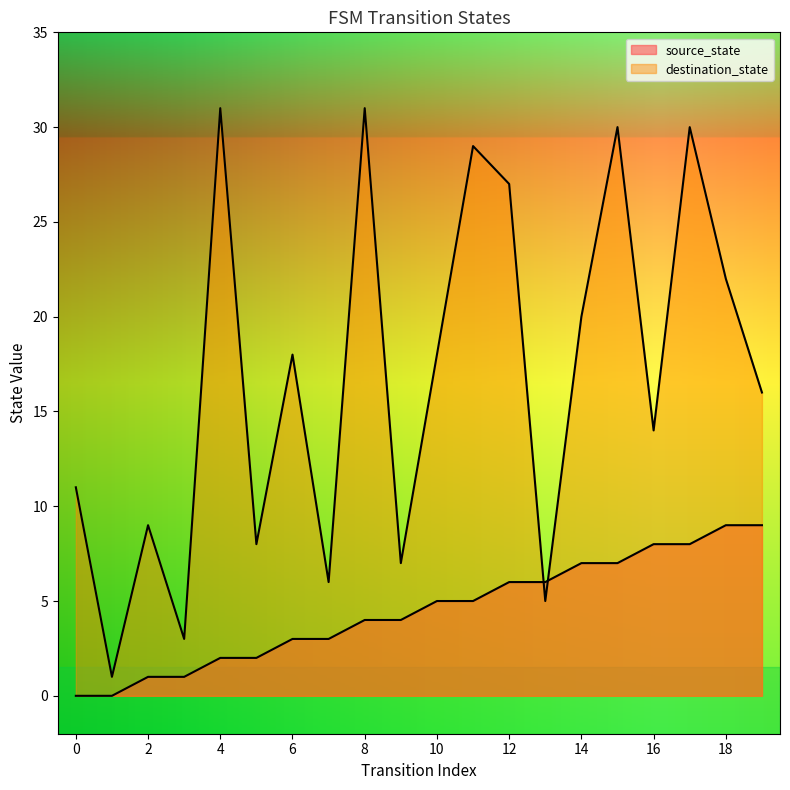

Reading left to right, transcribe all the data shown in this chart.

source_state: 0=0	1=0	2=1	3=1	4=2	5=2	6=3	7=3	8=4	9=4	10=5	11=5	12=6	13=6	14=7	15=7	16=8	17=8	18=9	19=9
destination_state: 0=11	1=1	2=9	3=3	4=31	5=8	6=18	7=6	8=31	9=7	10=18	11=29	12=27	13=5	14=20	15=30	16=14	17=30	18=22	19=16